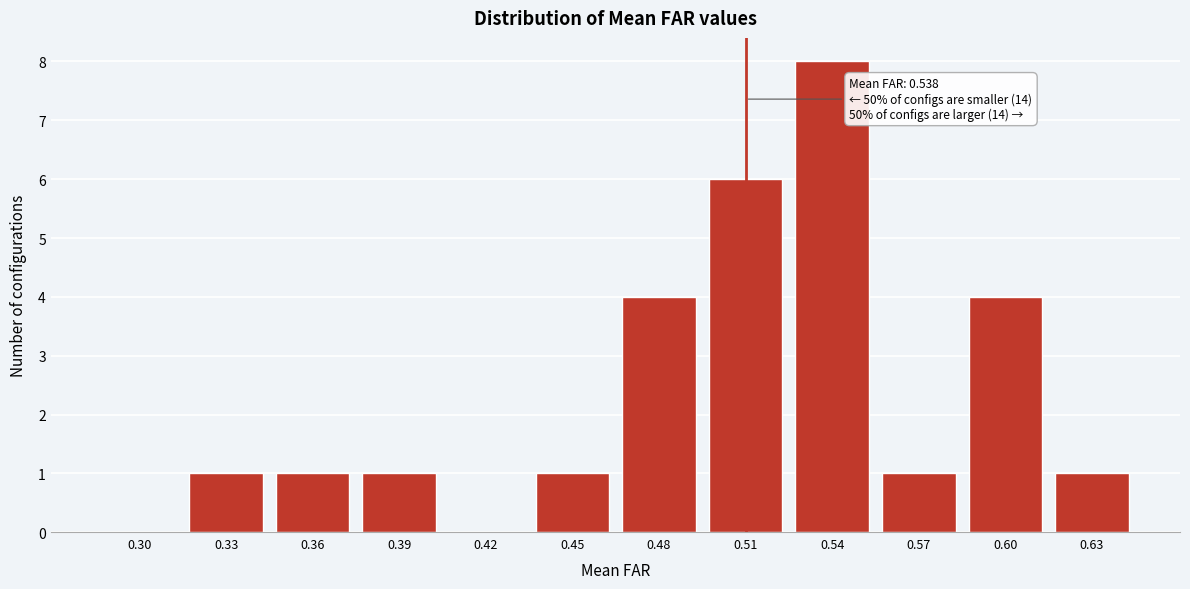

Reading left to right, what are all the values shown in this chart?

0.30=0	0.33=1	0.36=1	0.39=1	0.42=0	0.45=1	0.48=4	0.51=6	0.54=8	0.57=1	0.60=4	0.63=1